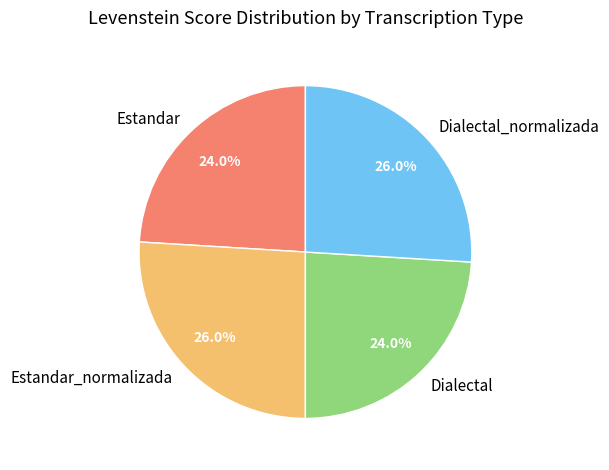

To the nearest percent, what is the combined percentage of Dialectal_normalizada and Dialectal?

50%